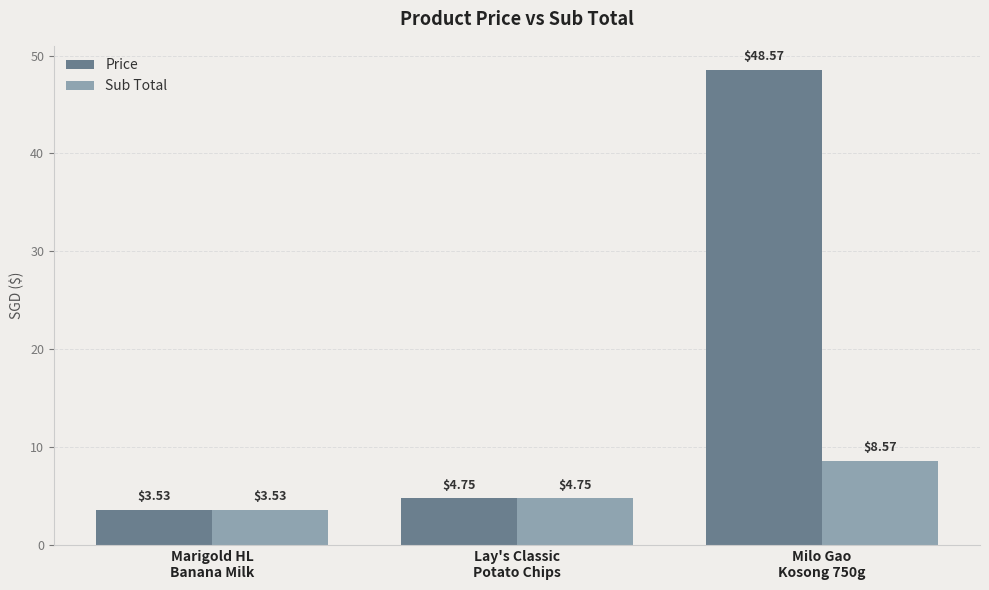

Are the bars horizontal?

No